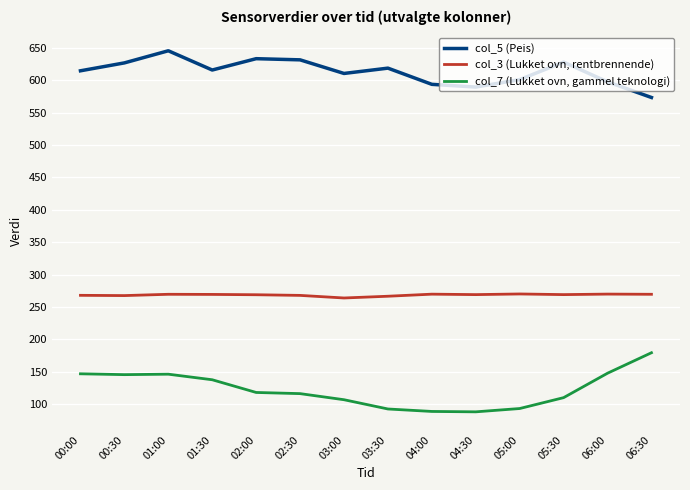

What is the spread (max minus min) of values at 04:30?

501.2